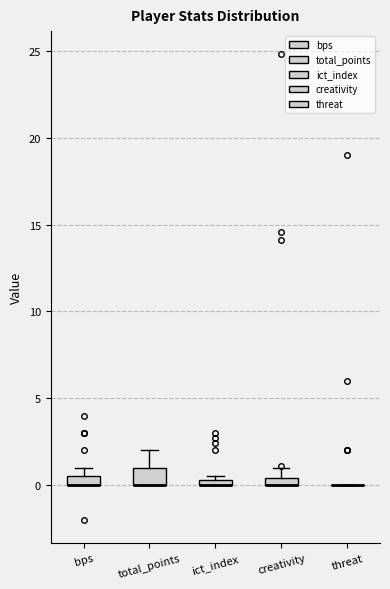

Where is the upper edge of the box for total_points on the y-axis? The values are not printed on the chart, so give them approximately, as read against the axis.

1.0